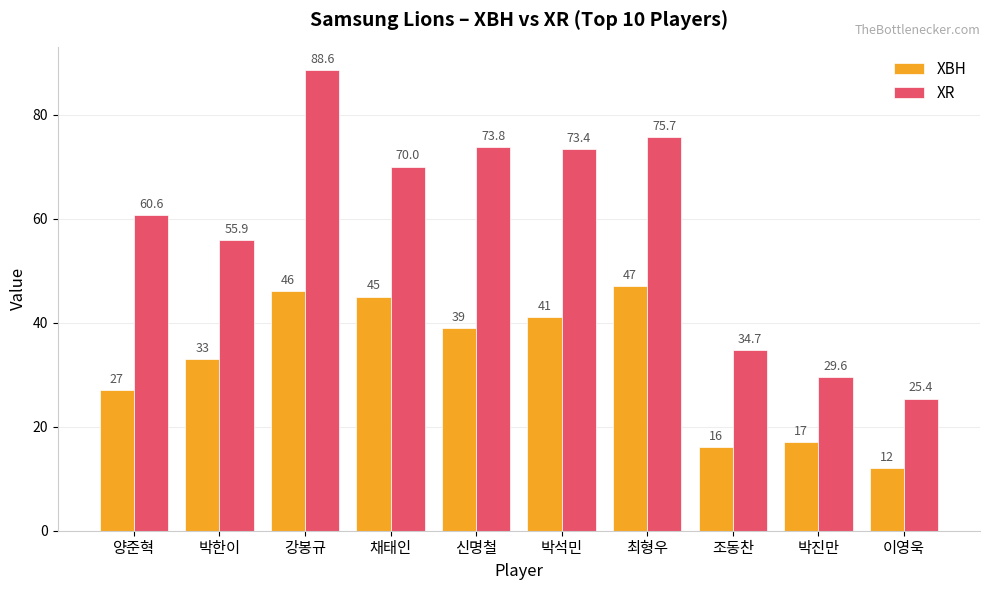

What are all the series names shown in the legend?

XBH, XR